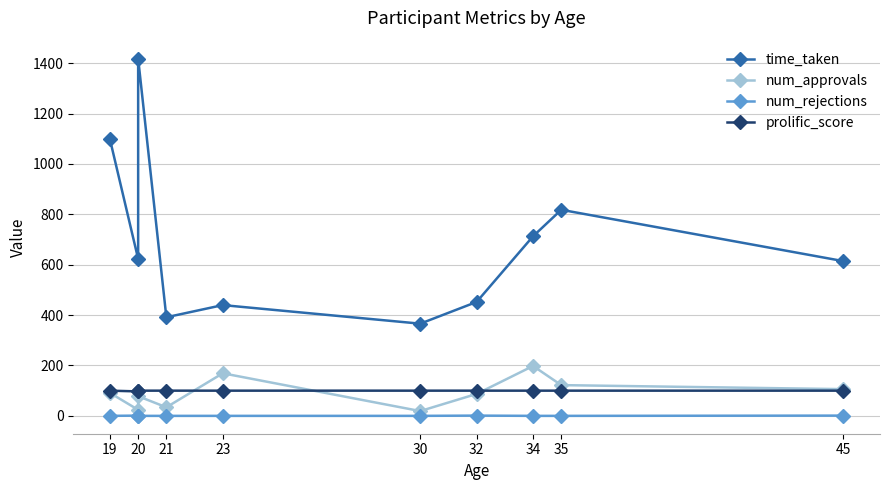

How many interior local valleys does the num_approvals series have?

3